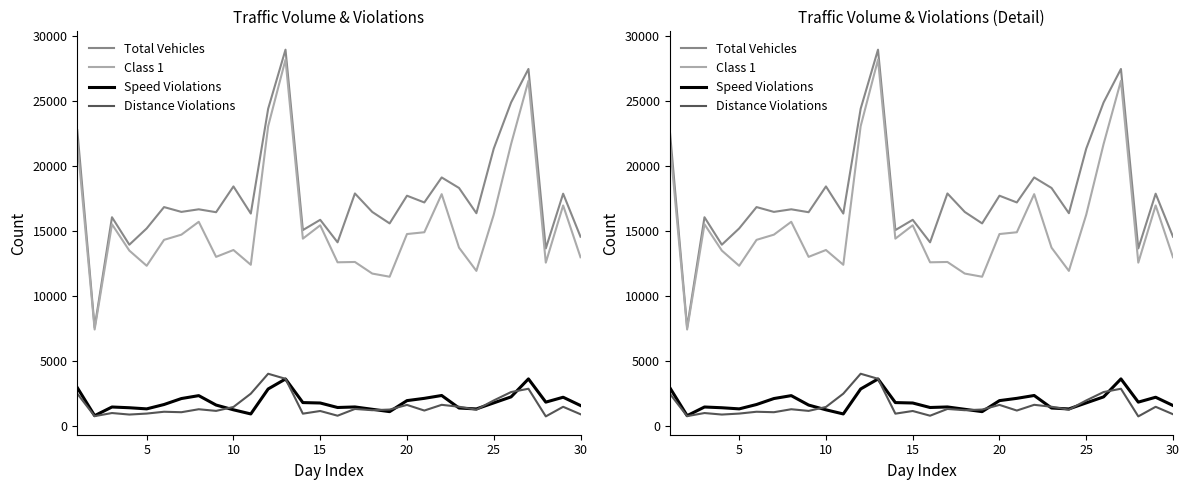

What is the maximum value shown in the chart?

28971